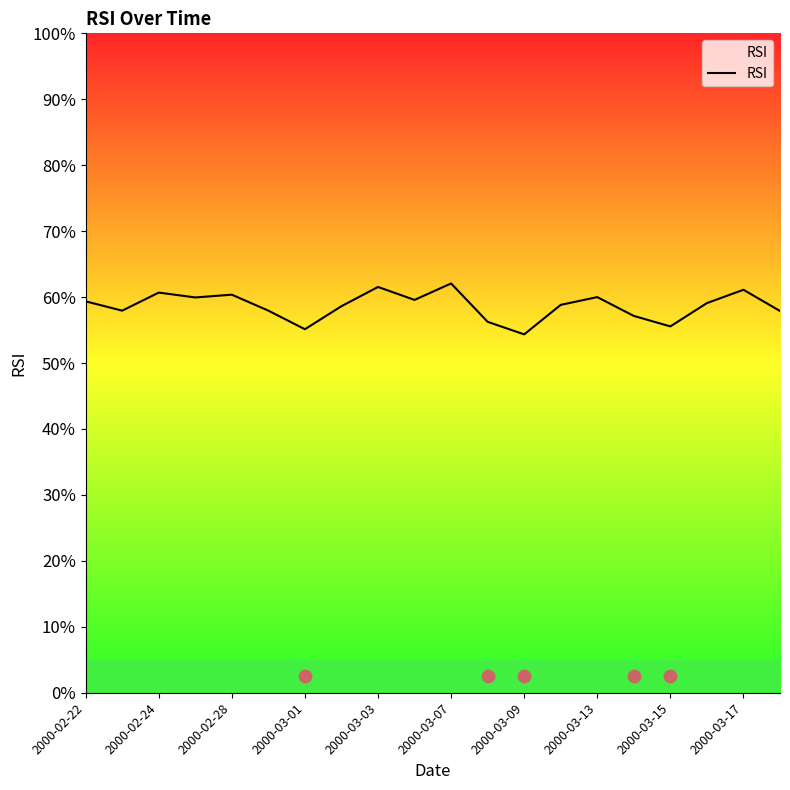

The RSI series shows 35.4 at 2000-02-24. True or false?

False